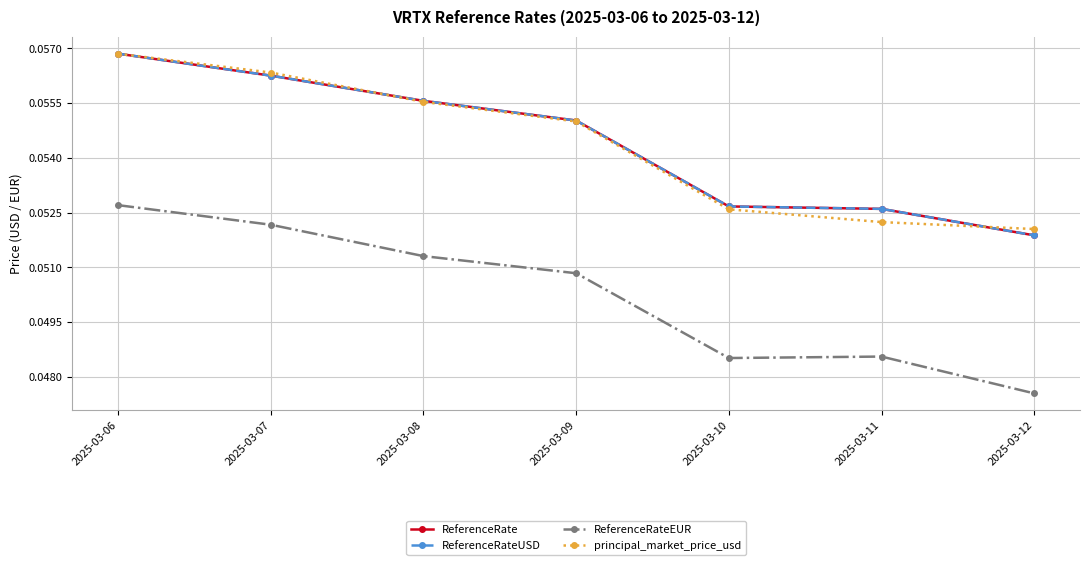

Reading left to right, what are all the values shown in this chart?

ReferenceRate: 2025-03-06=0.1	2025-03-07=0.1	2025-03-08=0.1	2025-03-09=0.1	2025-03-10=0.1	2025-03-11=0.1	2025-03-12=0.1
ReferenceRateUSD: 2025-03-06=0.1	2025-03-07=0.1	2025-03-08=0.1	2025-03-09=0.1	2025-03-10=0.1	2025-03-11=0.1	2025-03-12=0.1
ReferenceRateEUR: 2025-03-06=0.1	2025-03-07=0.1	2025-03-08=0.1	2025-03-09=0.1	2025-03-10=0.0	2025-03-11=0.0	2025-03-12=0.0
principal_market_price_usd: 2025-03-06=0.1	2025-03-07=0.1	2025-03-08=0.1	2025-03-09=0.1	2025-03-10=0.1	2025-03-11=0.1	2025-03-12=0.1